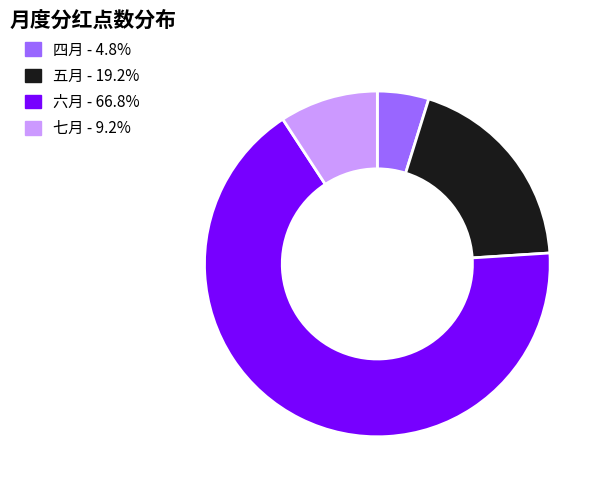

Approximately how many times larger is the value at 六月 - 66.8% compared to 五月 - 19.2%?

3.5